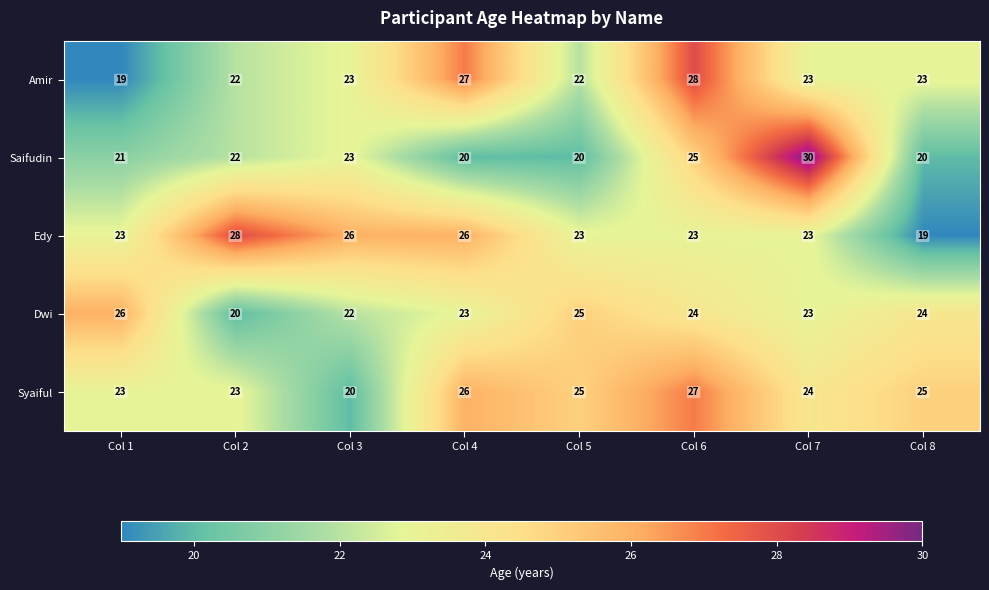

How many Amir values are between 22 and 27?

6